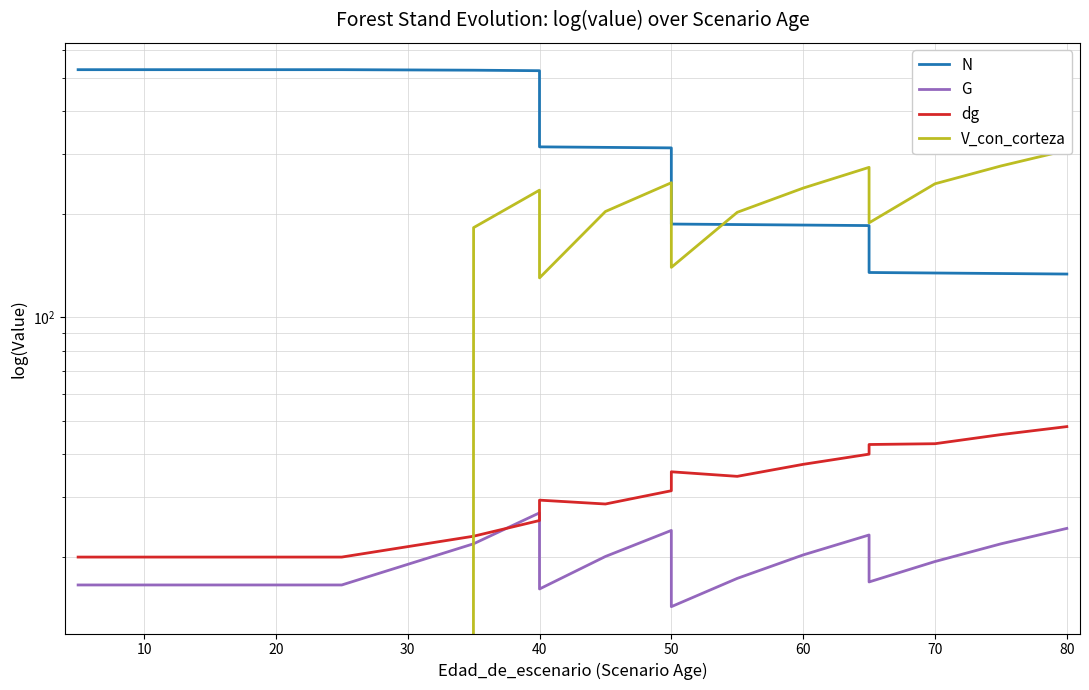

Which series has the widest spread of values?

N